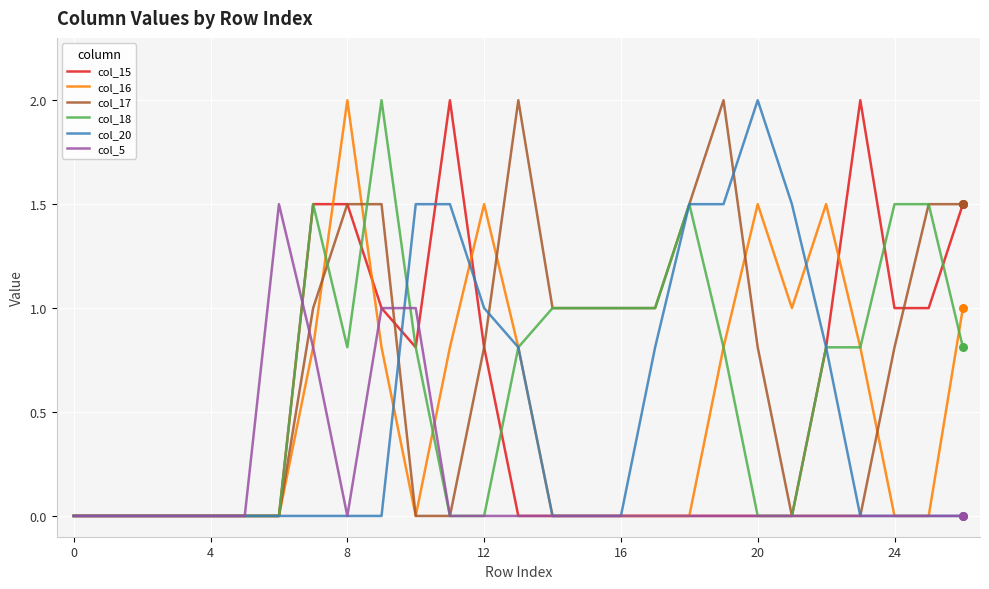

Which series has the largest total across all categories?

col_17